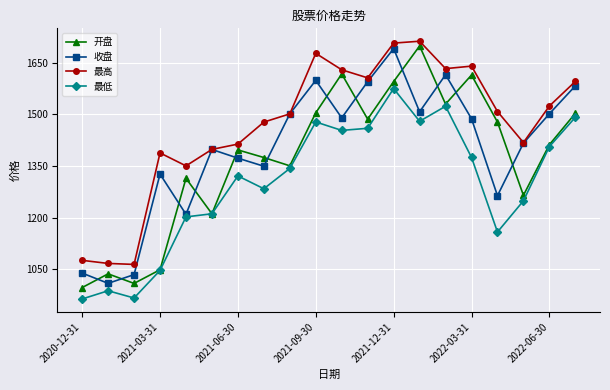

List the series in order of their overall mean, highest first.

最高, 收盘, 开盘, 最低